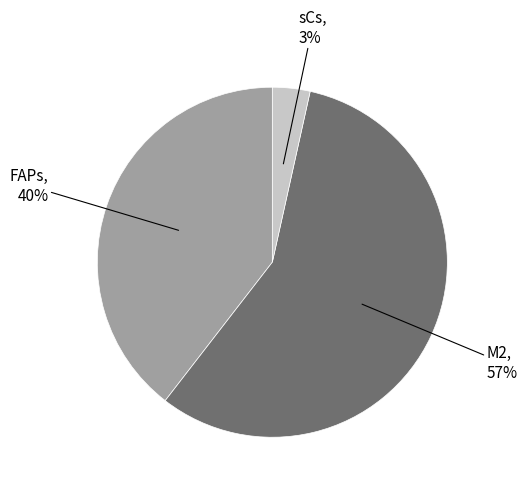

To the nearest percent, what is the average slice percentage?

33%